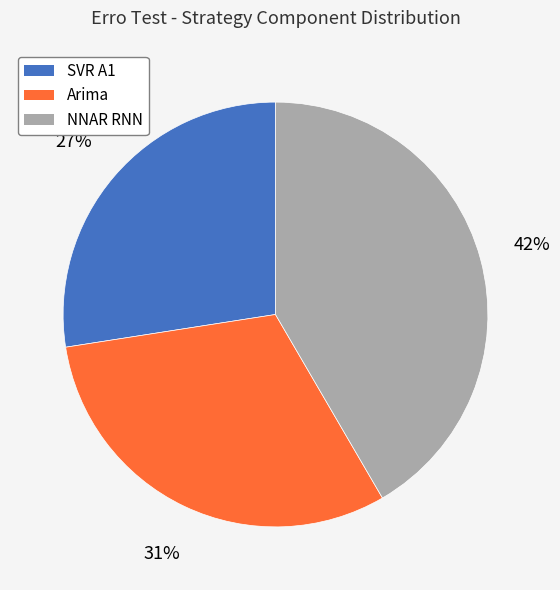

Is there a majority slice in this chart?

No